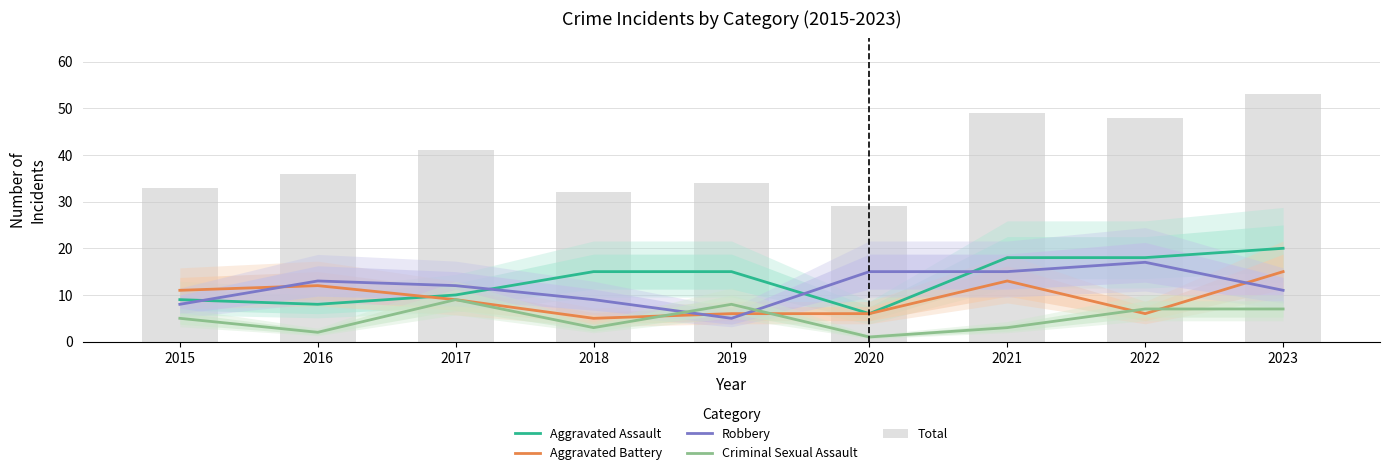

Between 2017 and 2019, which is larger?

2019